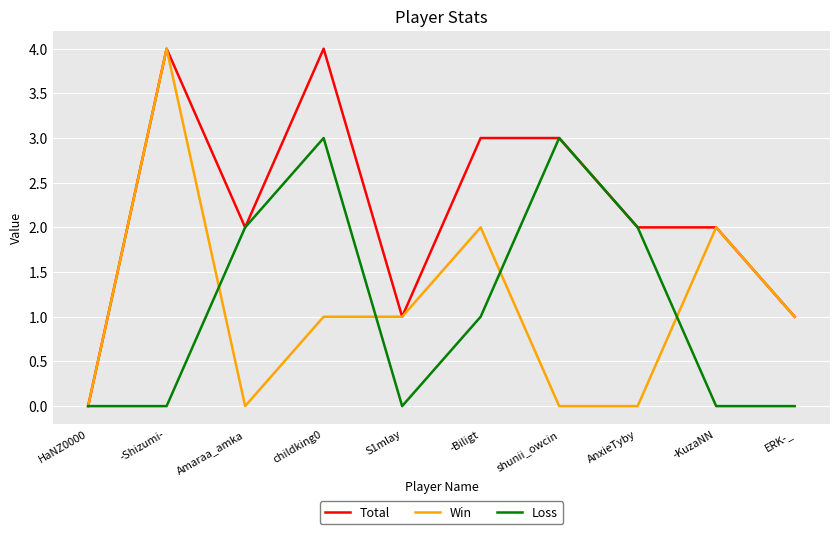

How many Win values are between 0 and 2?

9